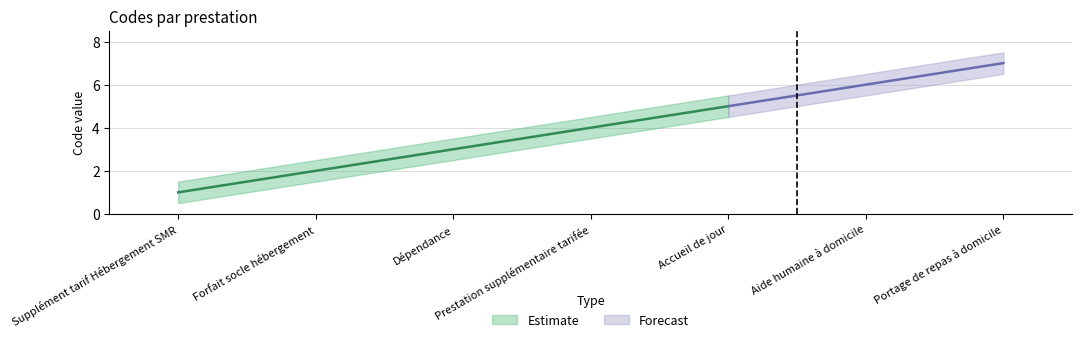

The value at Prestation supplémentaire tarifée is 4. True or false?

True